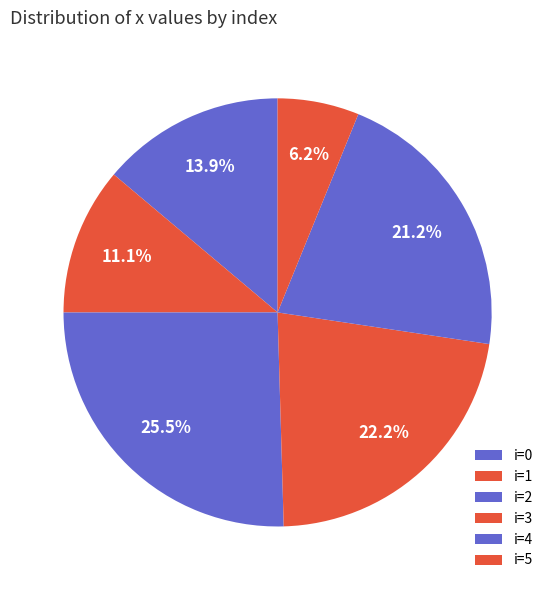

Which slice is the smallest?

i=5